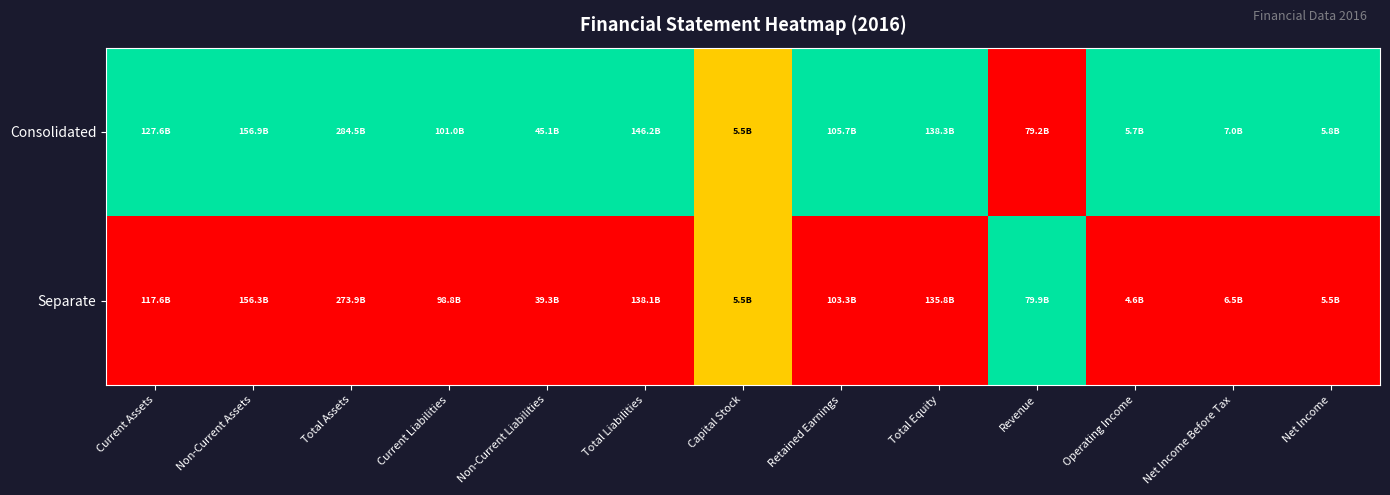

At how many categories does at least one series exceed 0?

13